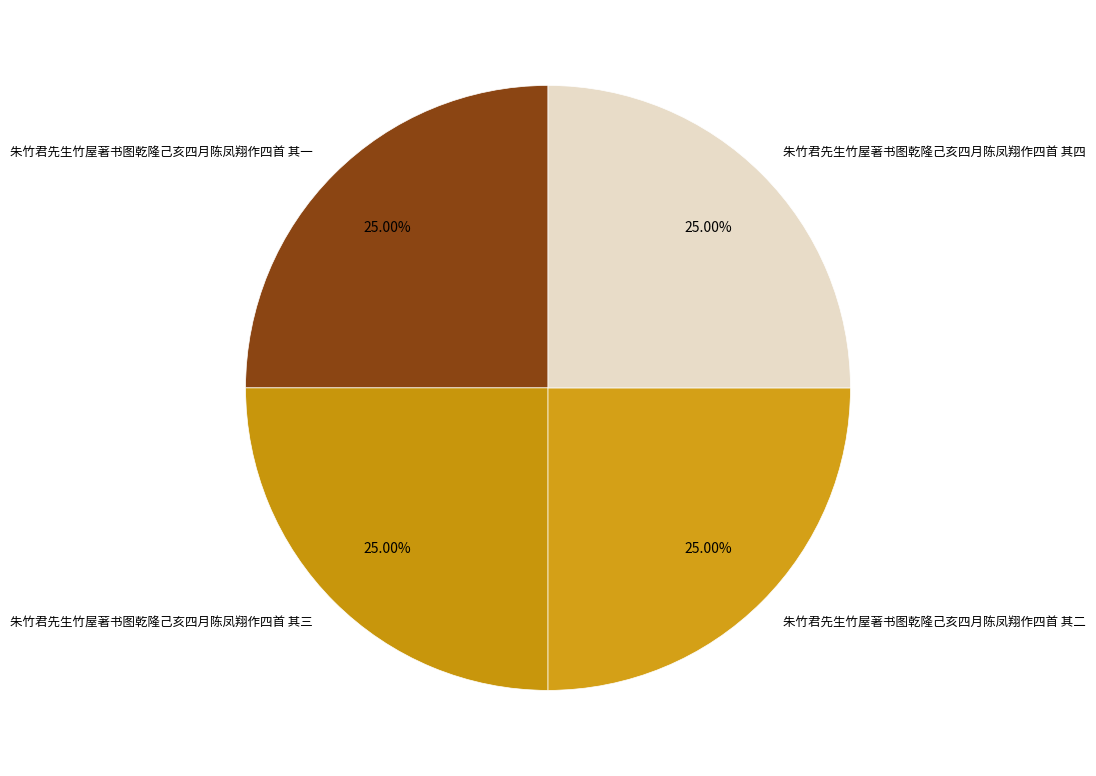

Approximately how many times larger is the value at 朱竹君先生竹屋著书图乾隆己亥四月陈凤翔作四首 其三 compared to 朱竹君先生竹屋著书图乾隆己亥四月陈凤翔作四首 其四?

1.0